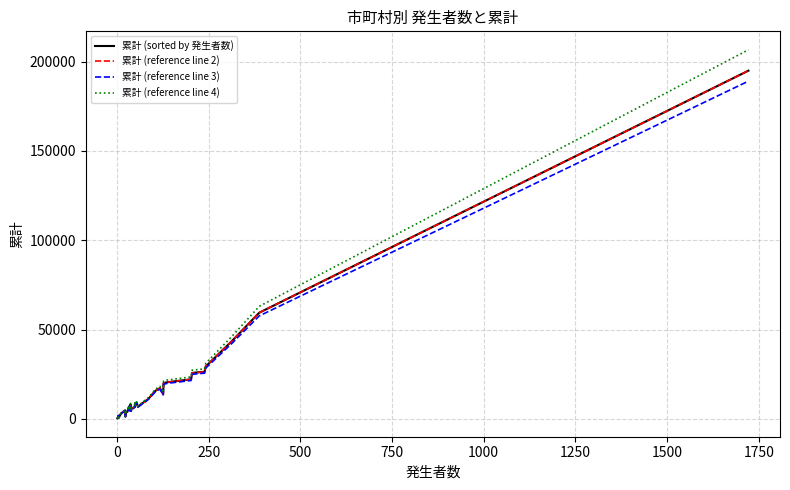

Reading left to right, transcribe all the data shown in this chart.

累計 (sorted by 発生者数): 403.0	555.0	883.0	1918.0	736.0	3076.0	4463.0	4866.0	3268.0	1320.0	3774.0	3959.0	7080.0	4832.0	5661.0	8198.0	4443.0	6292.0	6015.0	6917.0	8339.0	6699.0	8922.0	9069.0	6789.0	9706.0	9633.0	11345.0	15615.0	17296.0	13889.0	20015.0	20529.0	22216.0	25784.0	26456.0	29373.0	43524.0	59484.0	194941.0
累計 (reference line 2): 403.0	555.0	883.0	1918.0	736.0	3076.0	4463.0	4866.0	3268.0	1320.0	3774.0	3959.0	7080.0	4832.0	5661.0	8198.0	4443.0	6292.0	6015.0	6917.0	8339.0	6699.0	8922.0	9069.0	6789.0	9706.0	9633.0	11345.0	15615.0	17296.0	13889.0	20015.0	20529.0	22216.0	25784.0	26456.0	29373.0	43524.0	59484.0	194941.0
累計 (reference line 3): 390.9	538.4	856.5	1860.5	713.9	2983.7	4329.1	4720.0	3170.0	1280.4	3660.8	3840.2	6867.6	4687.0	5491.2	7952.1	4309.7	6103.2	5834.6	6709.5	8088.8	6498.0	8654.3	8796.9	6585.3	9414.8	9344.0	11004.6	15146.5	16777.1	13472.3	19414.5	19913.1	21549.5	25010.5	25662.3	28491.8	42218.3	57699.5	189092.8
累計 (reference line 4): 427.2	588.3	936.0	2033.1	780.2	3260.6	4730.8	5158.0	3464.1	1399.2	4000.4	4196.5	7504.8	5121.9	6000.7	8689.9	4709.6	6669.5	6375.9	7332.0	8839.3	7100.9	9457.3	9613.1	7196.3	10288.4	10211.0	12025.7	16551.9	18333.8	14722.3	21215.9	21760.7	23549.0	27331.0	28043.4	31135.4	46135.4	63053.0	206637.5